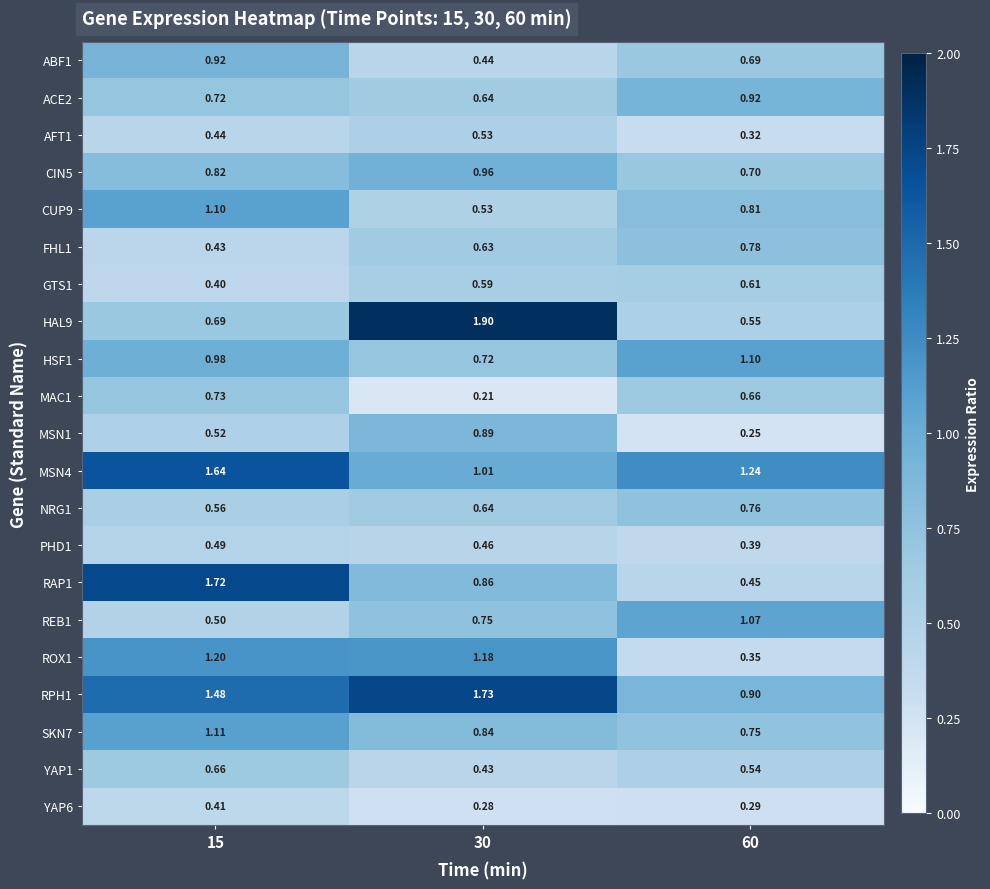

Is the value of RAP1 at 15 greater than the value of SKN7 at 15?

Yes